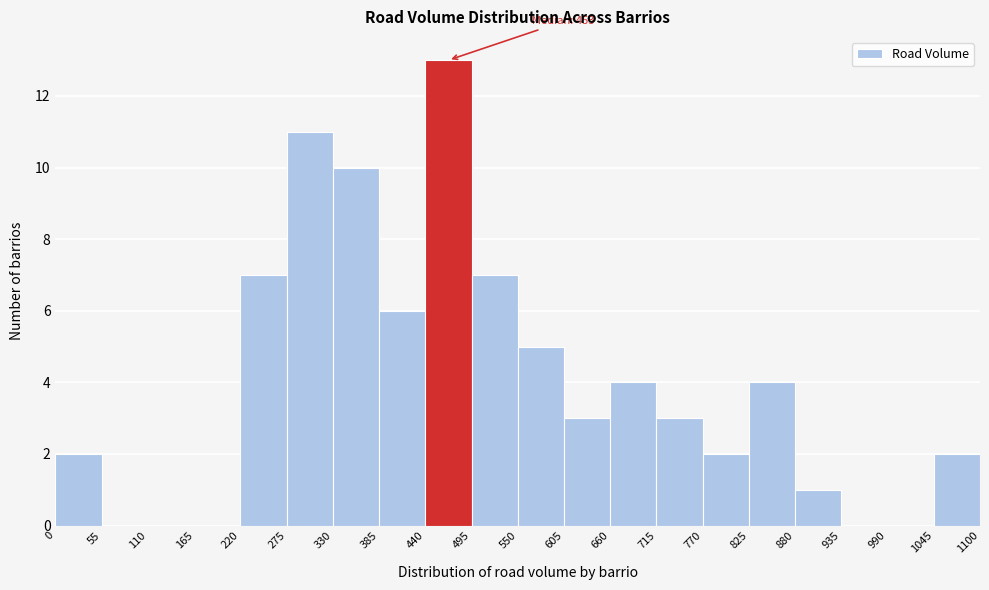

Which range on the x-axis has the tallest bar?

440 to 495